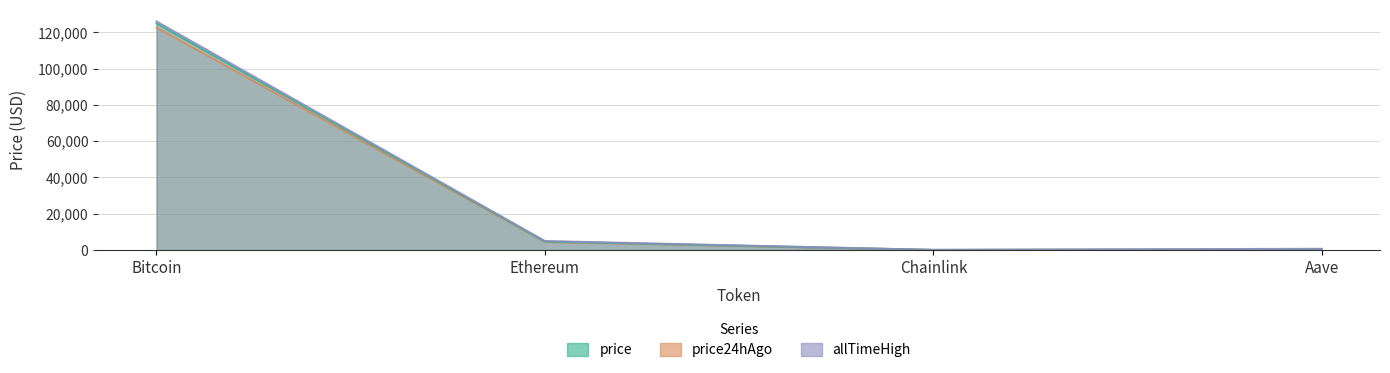

Reading right to left, extract all data points from this chart.

price: Aave=298.8	Chainlink=23.4	Ethereum=4682.6	Bitcoin=124923.0
price24hAgo: Aave=285.2	Chainlink=22.1	Ethereum=4503.0	Bitcoin=122761.0
allTimeHigh: Aave=661.7	Chainlink=52.7	Ethereum=4946.1	Bitcoin=126080.0